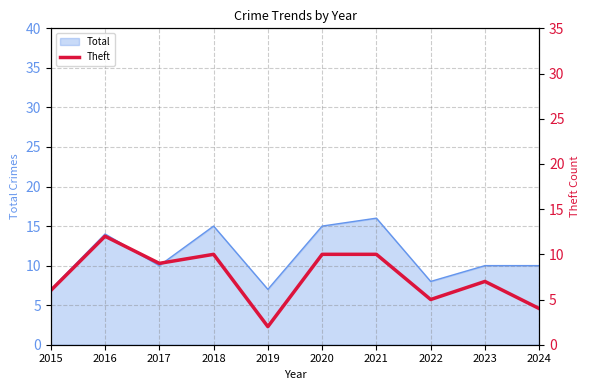

True or false: Total has a value of 10 at 2024.

True